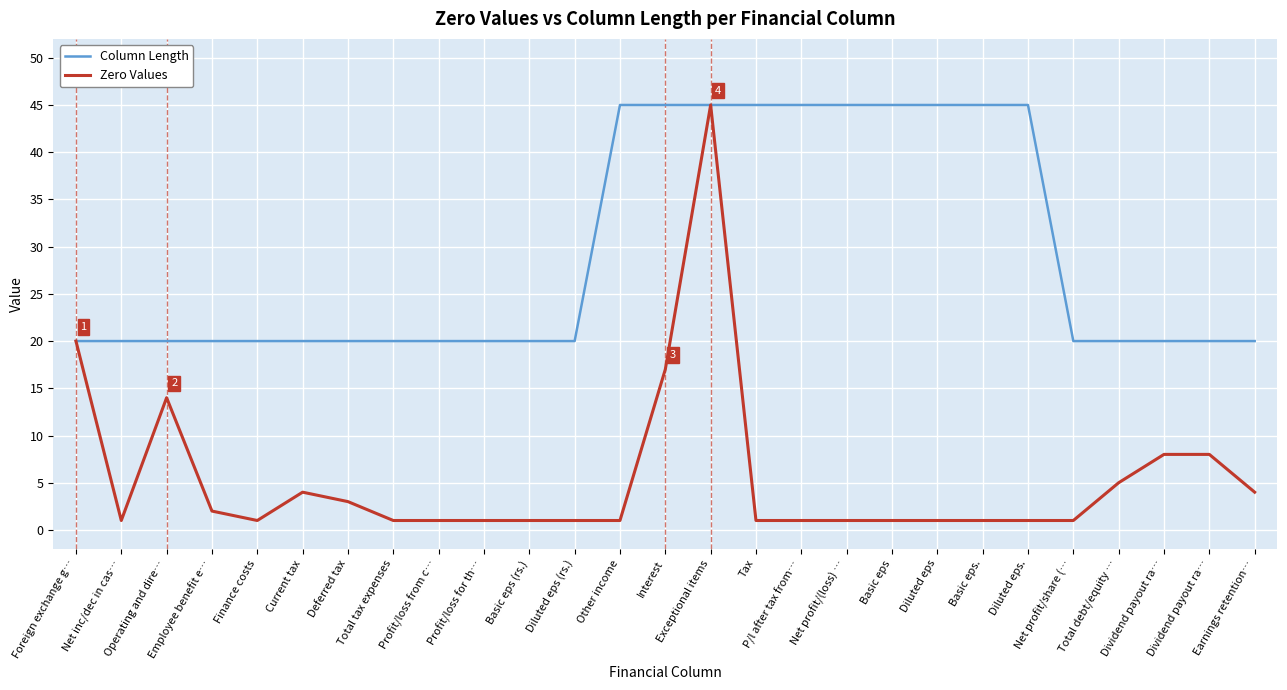

Reading left to right, what are all the values shown in this chart?

Column Length: Foreign exchange g…=20	Net inc/dec in cas…=20	Operating and dire…=20	Employee benefit e…=20	Finance costs=20	Current tax=20	Deferred tax=20	Total tax expenses=20	Profit/loss from c…=20	Profit/loss for th…=20	Basic eps (rs.)=20	Diluted eps (rs.)=20	Other income=45	Interest=45	Exceptional items=45	Tax=45	P/l after tax from…=45	Net profit/(loss) …=45	Basic eps=45	Diluted eps=45	Basic eps.=45	Diluted eps.=45	Net profit/share (…=20	Total debt/equity …=20	Dividend payout ra…=20	Dividend payout ra…=20	Earnings retention…=20
Zero Values: Foreign exchange g…=20	Net inc/dec in cas…=1	Operating and dire…=14	Employee benefit e…=2	Finance costs=1	Current tax=4	Deferred tax=3	Total tax expenses=1	Profit/loss from c…=1	Profit/loss for th…=1	Basic eps (rs.)=1	Diluted eps (rs.)=1	Other income=1	Interest=17	Exceptional items=45	Tax=1	P/l after tax from…=1	Net profit/(loss) …=1	Basic eps=1	Diluted eps=1	Basic eps.=1	Diluted eps.=1	Net profit/share (…=1	Total debt/equity …=5	Dividend payout ra…=8	Dividend payout ra…=8	Earnings retention…=4